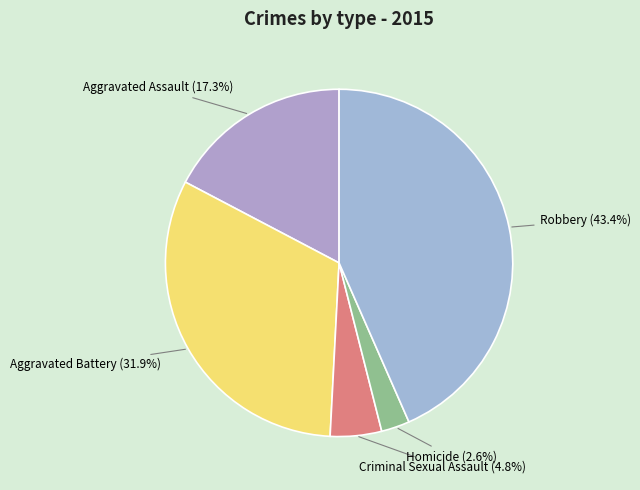

Between Aggravated Assault and Homicide, which is larger?

Aggravated Assault